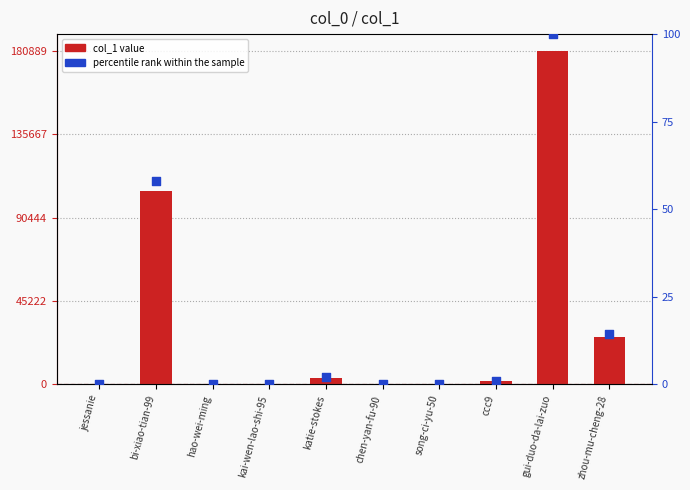

Which series reaches the maximum Y coordinate?

col_1